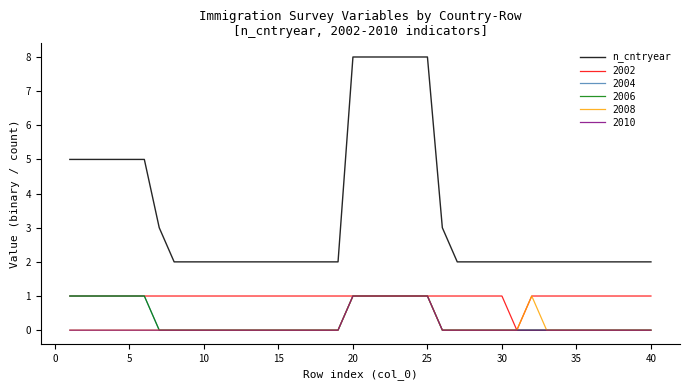

Does the chart have visible grid lines?

No